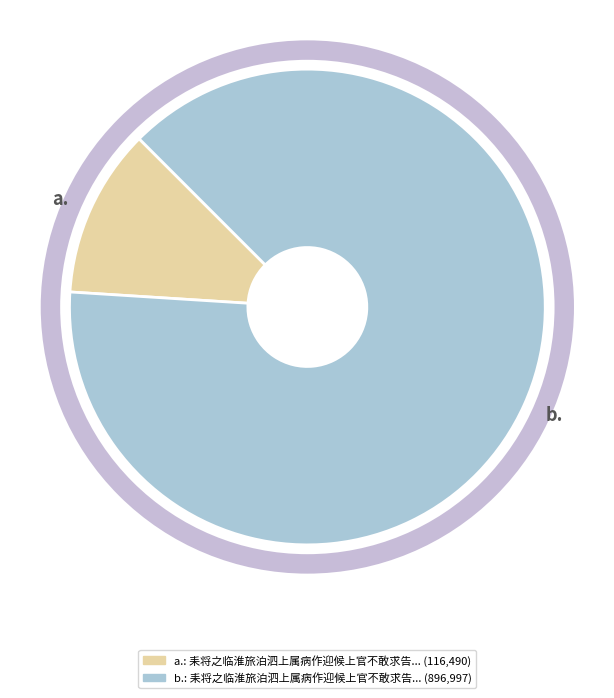

Is there any slice that represents more than half of the pie?

Yes